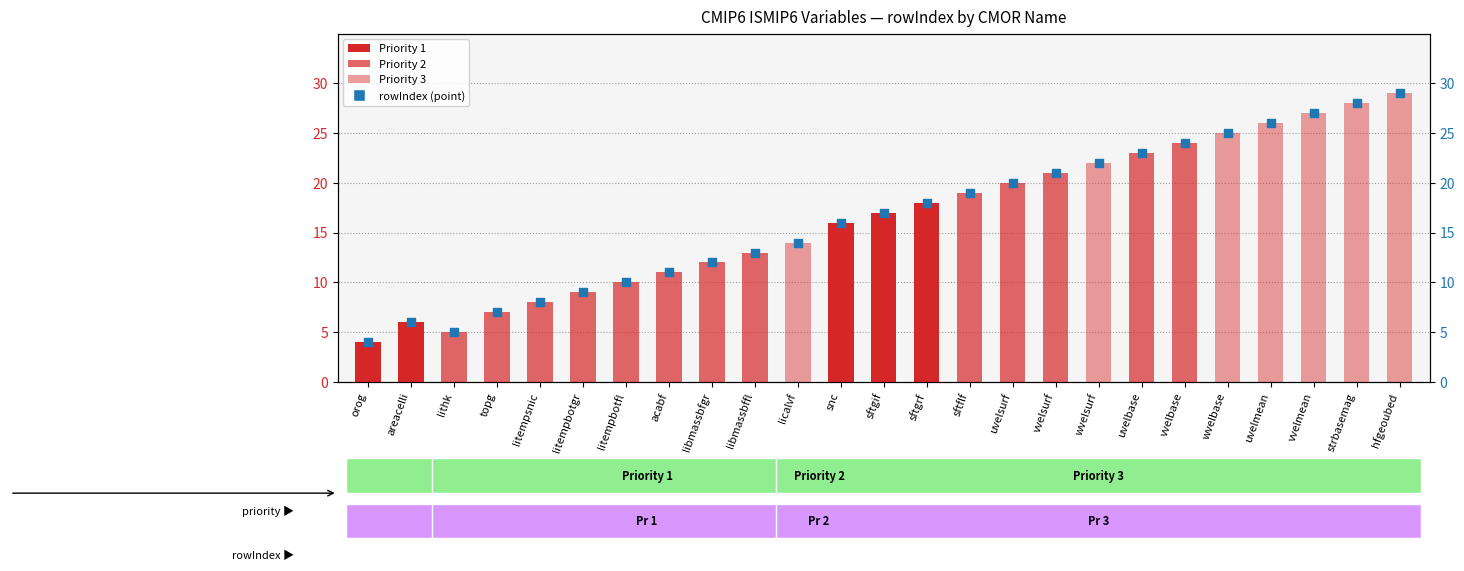

Which series contains the lowest Y value?

rowIndex